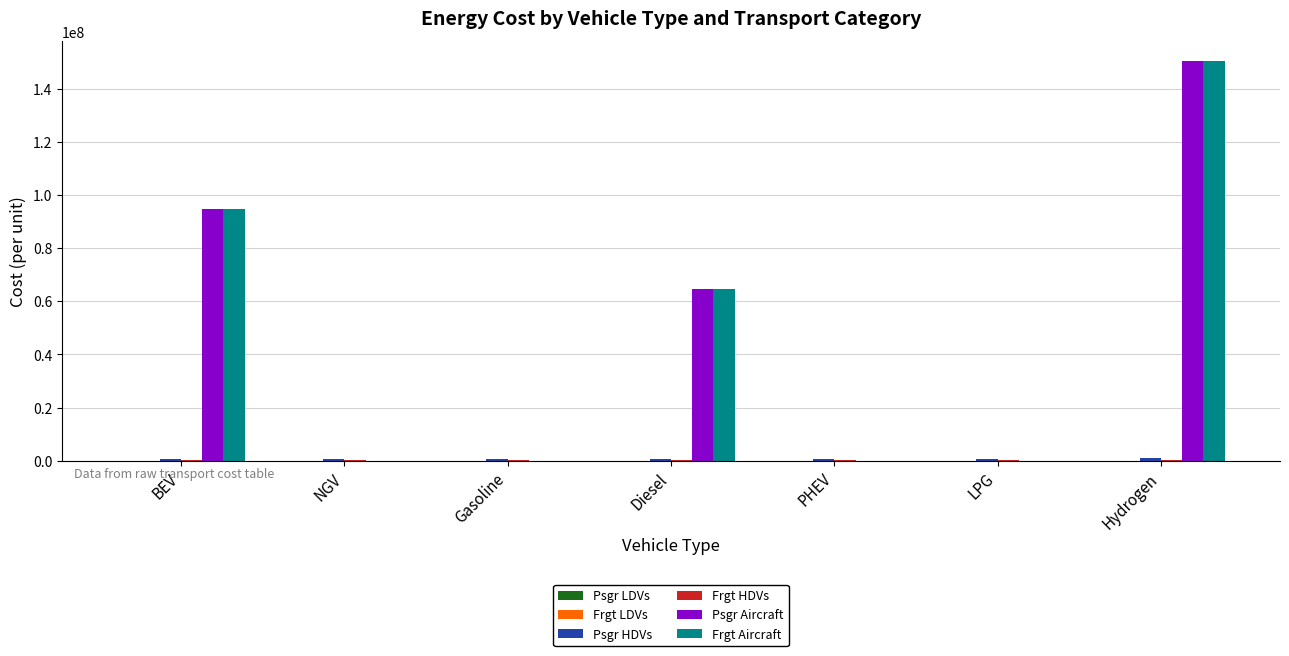

Is it true that Psgr Aircraft equals 41572761.6 at Diesel?

False